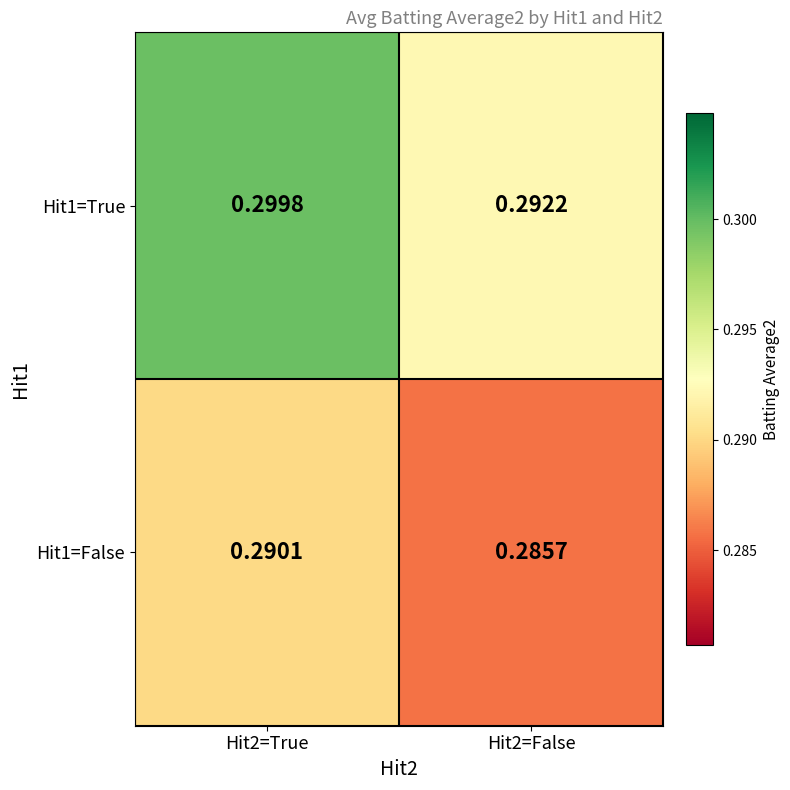

How many data points does each series have?

2